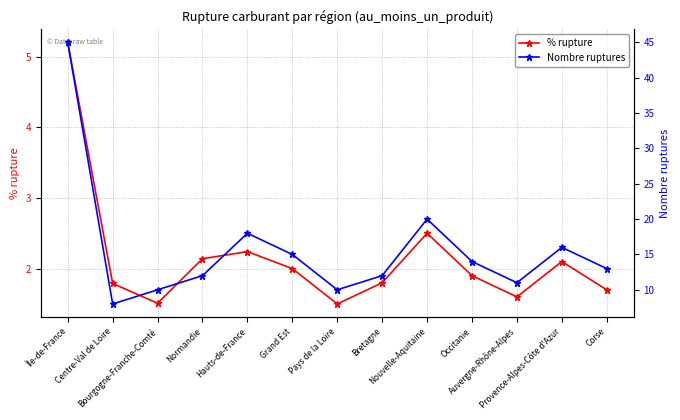

At how many categories does at least one series exceed 43?

1